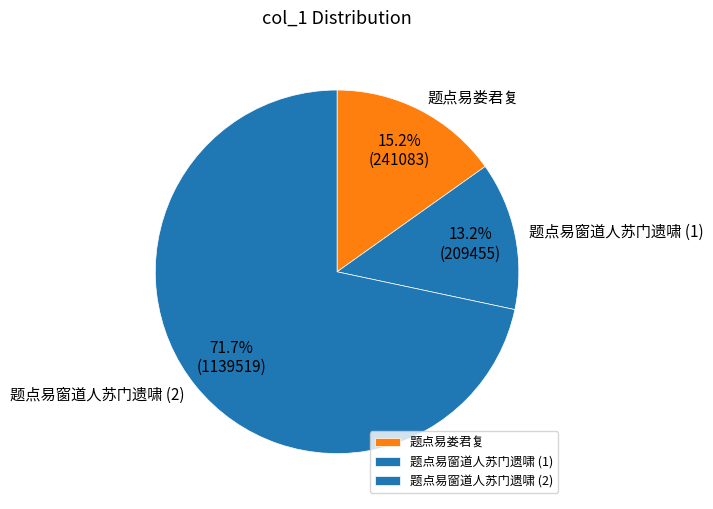

What is the total percentage of 题点易窗道人苏门遗啸 (2) and 题点易窗道人苏门遗啸 (1)?

84.8%